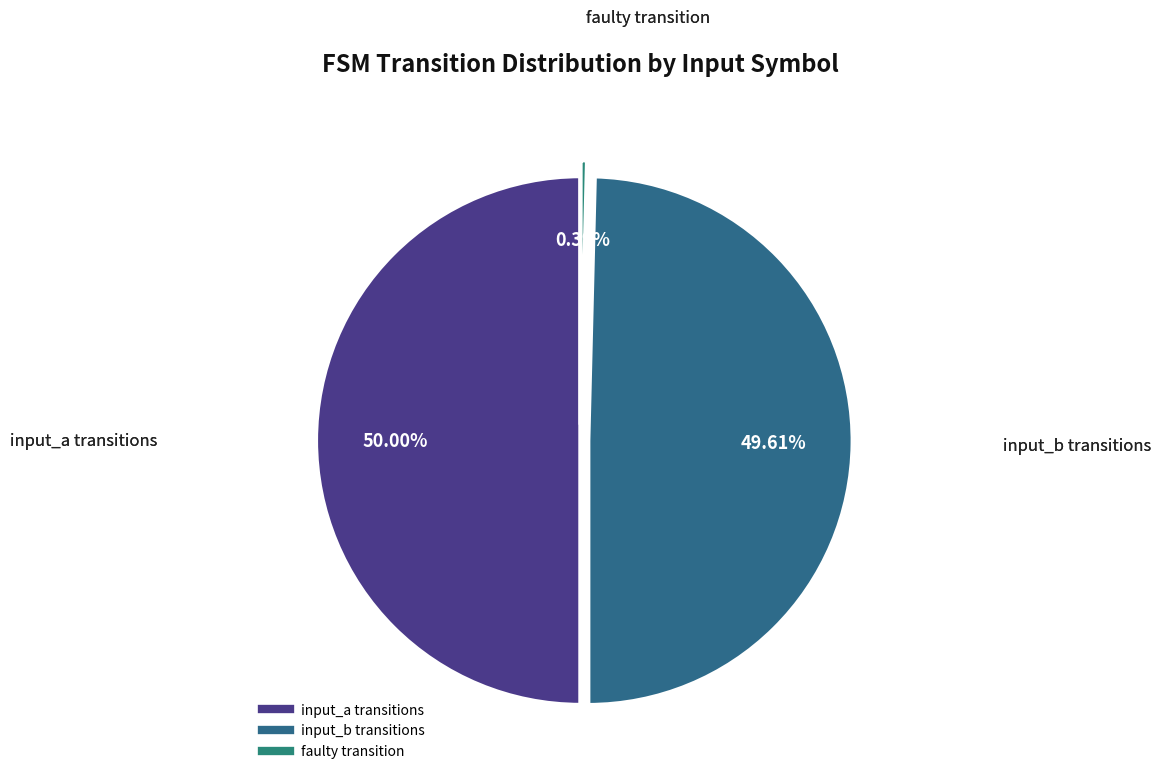

How many slices are in this pie chart?

3